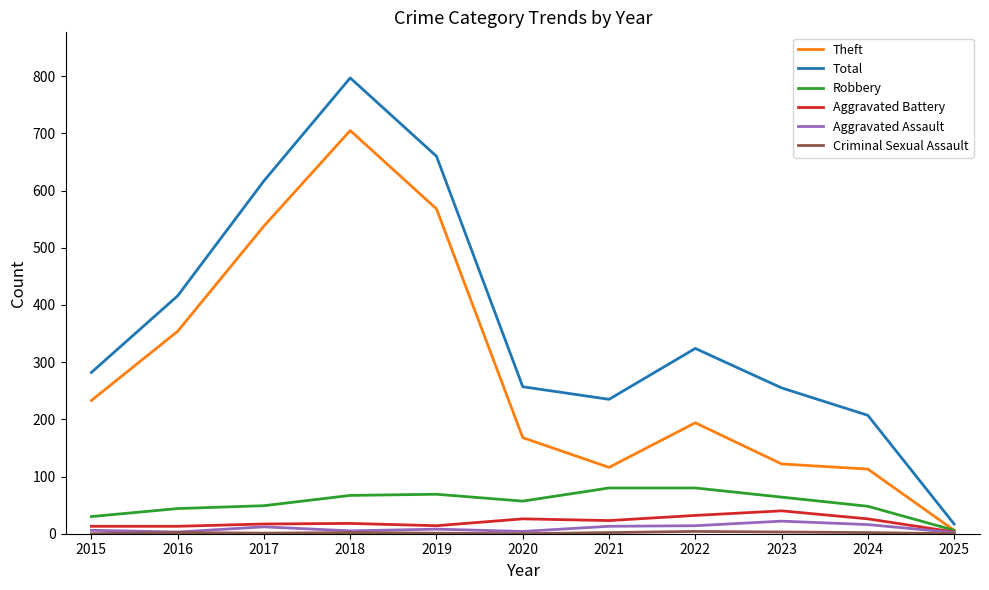

Where is Theft nearest to the value 355?

2016